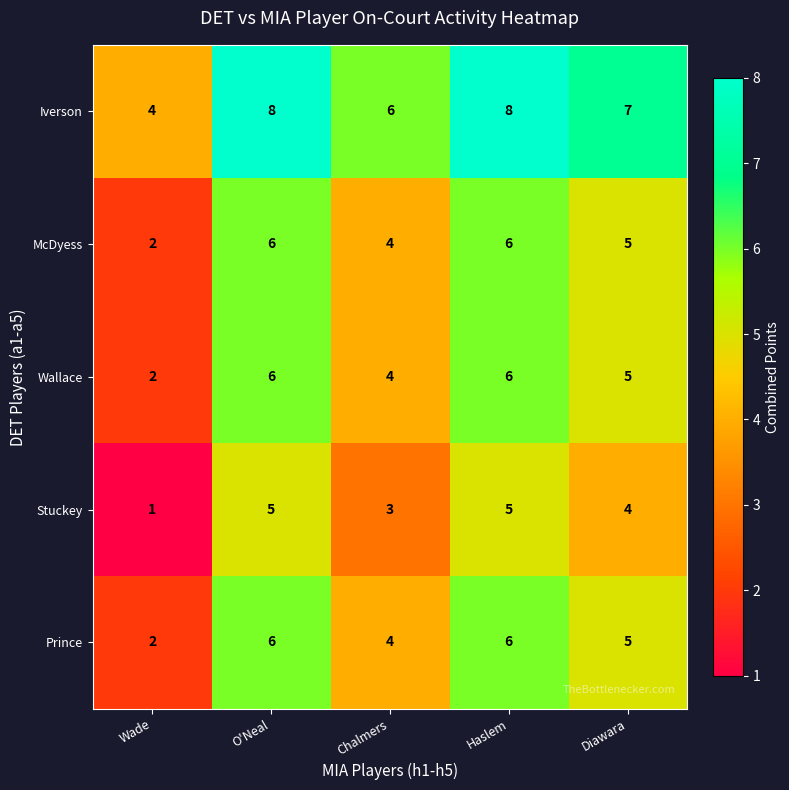

Is it true that Prince equals 6 at O'Neal?

True